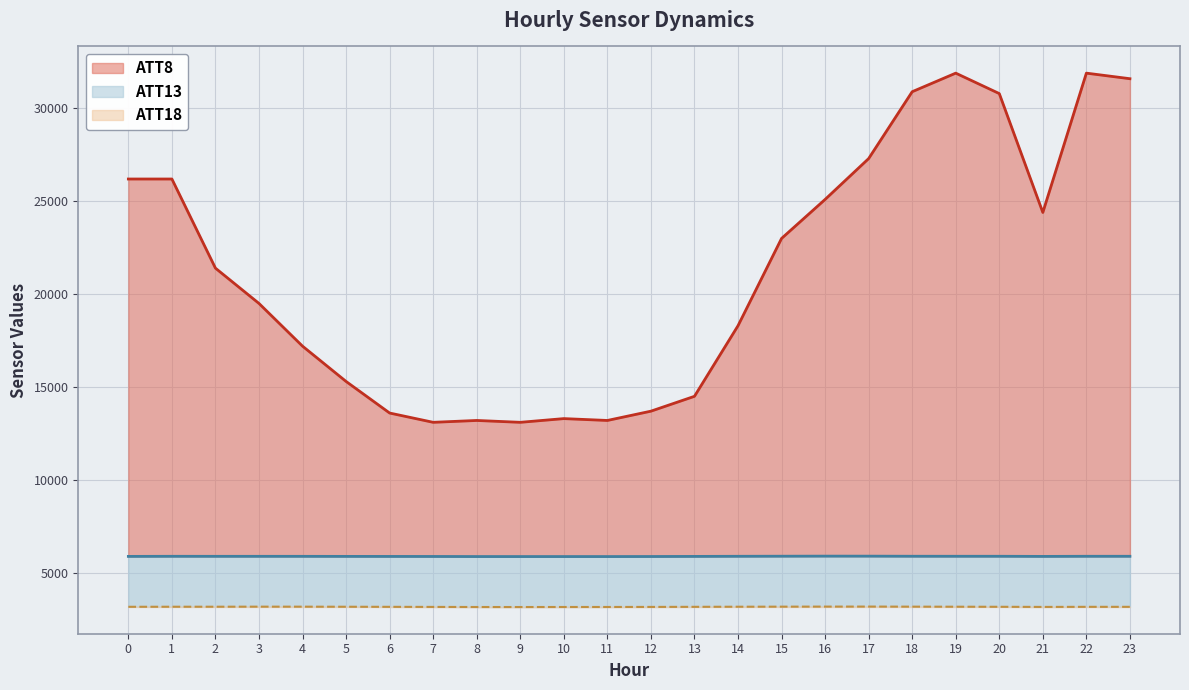

True or false: ATT8 and ATT18 intersect in this chart.

False